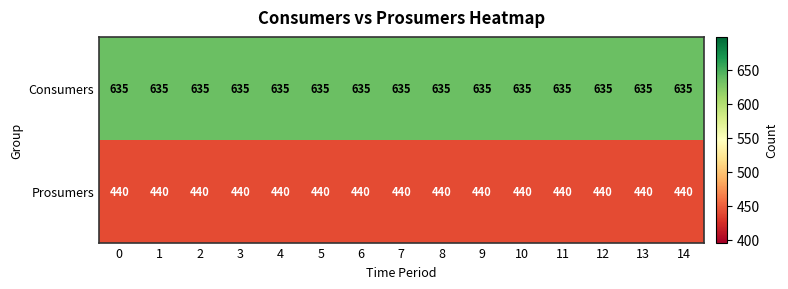

At how many categories does at least one series exceed 458?

15